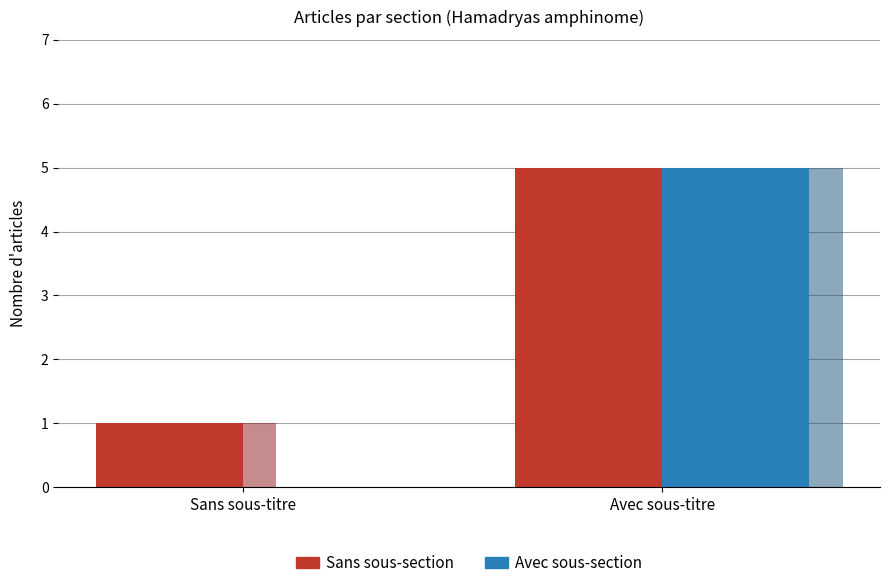

Reading right to left, list all the values displayed in this chart.

Sans sous-section: 5	1
Avec sous-section: 5	0